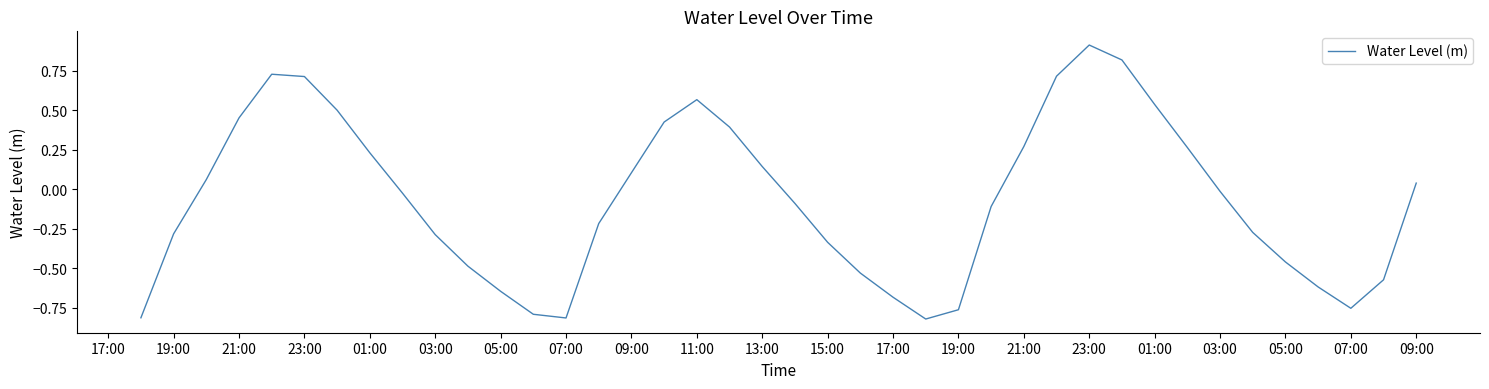

How many values are above zero?

18